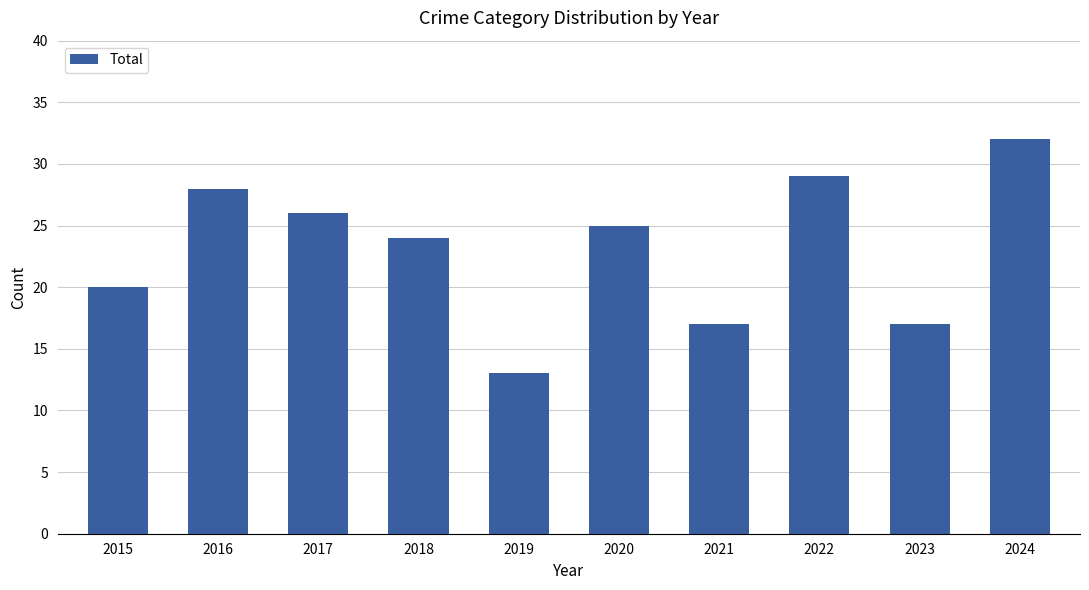

What is the approximate value at 2024?

32